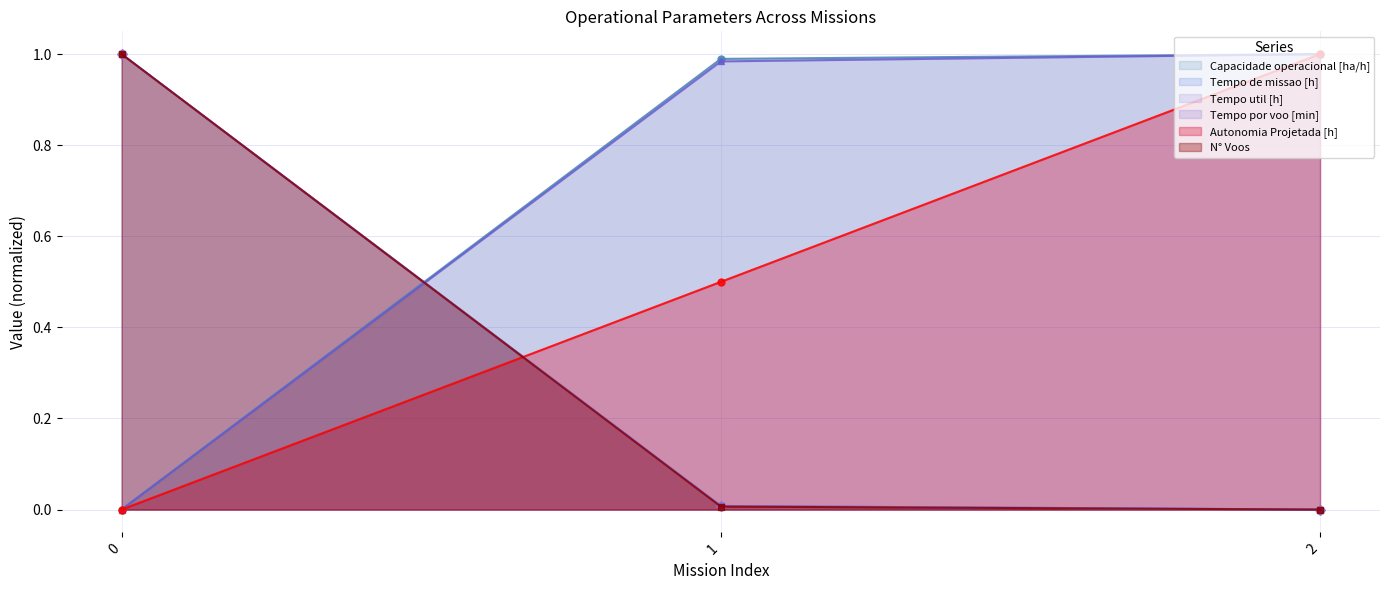

Reading right to left, extract all data points from this chart.

Capacidade operacional [ha/h]: 1.0	1.0	0.0
Tempo de missao [h]: 0.0	0.0	1.0
Tempo util [h]: 0.0	0.0	1.0
Tempo por voo [min]: 1.0	1.0	0.0
Autonomia Projetada [h]: 1.0	0.5	0.0
N° Voos: 0.0	0.0	1.0